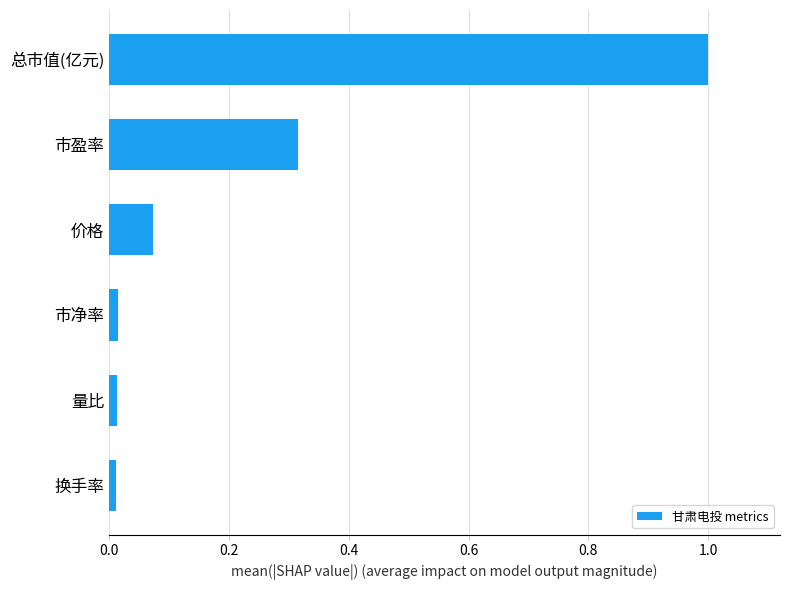

Which category has the highest value across all series?

总市值(亿元)